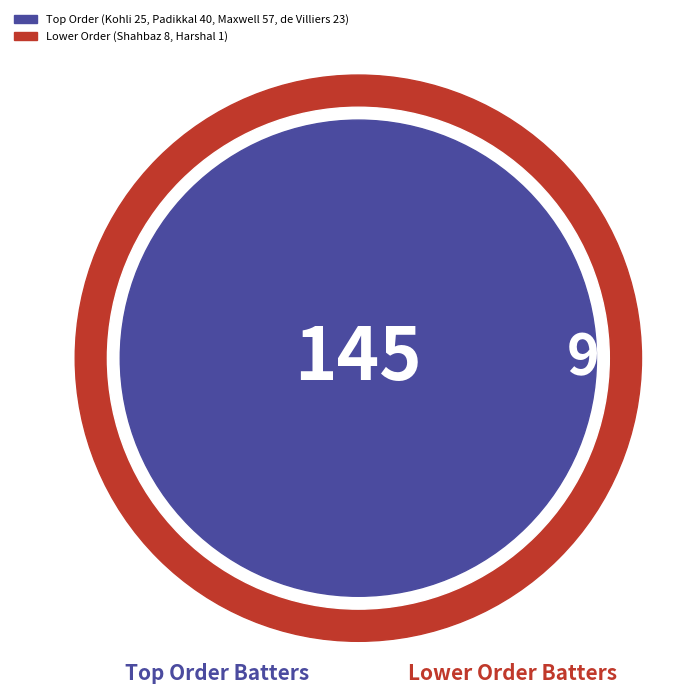

What is the change in value from Glenn Maxwell to AB de Villiers?

-34